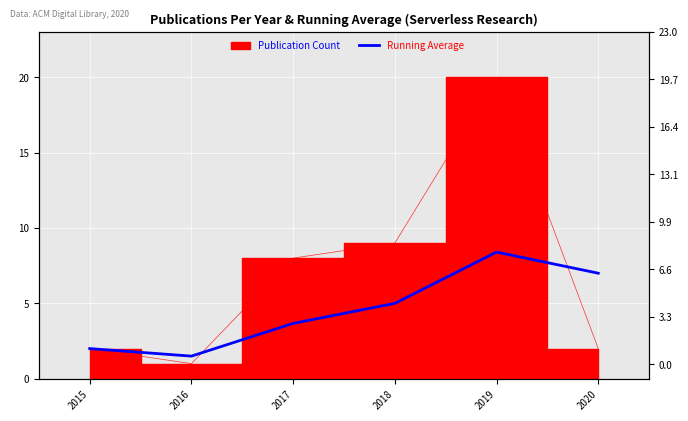

At which label does the data first exceed 5?

2019